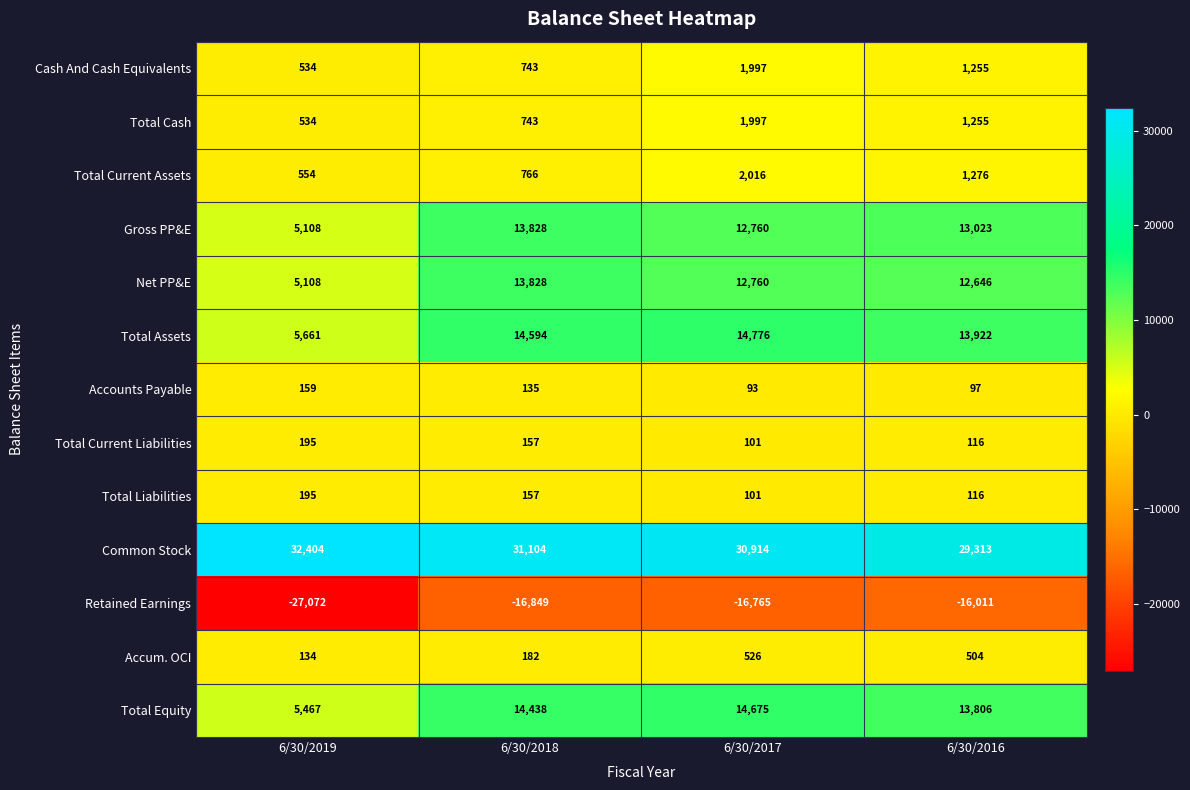

Where does the Total Current Liabilities series first go above 157?

6/30/2019